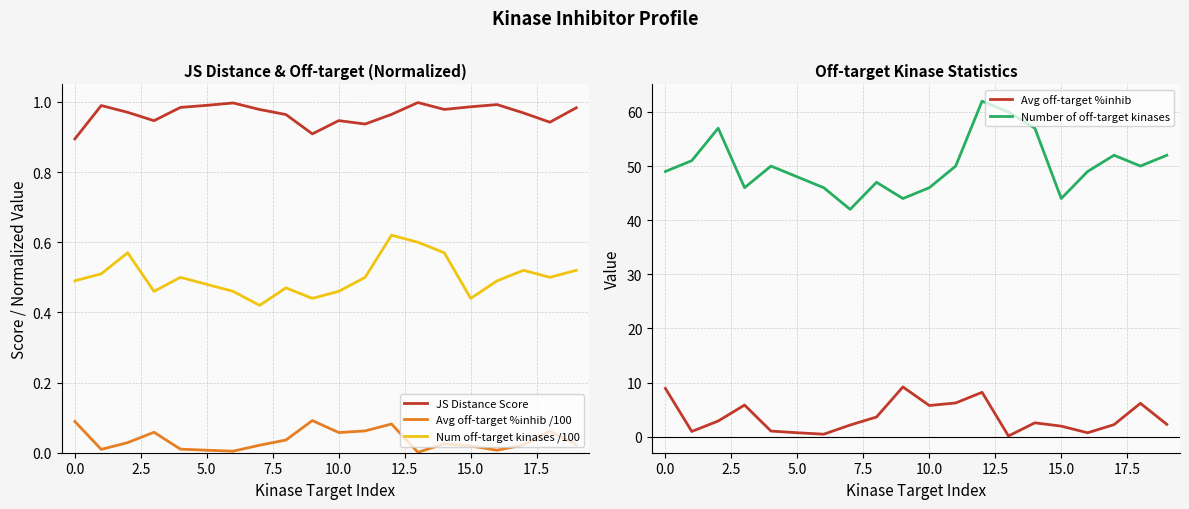

What are all the series names shown in the legend?

JS Distance Score, Avg off-target %inhib /100, Num off-target kinases /100, Avg off-target %inhib, Number of off-target kinases